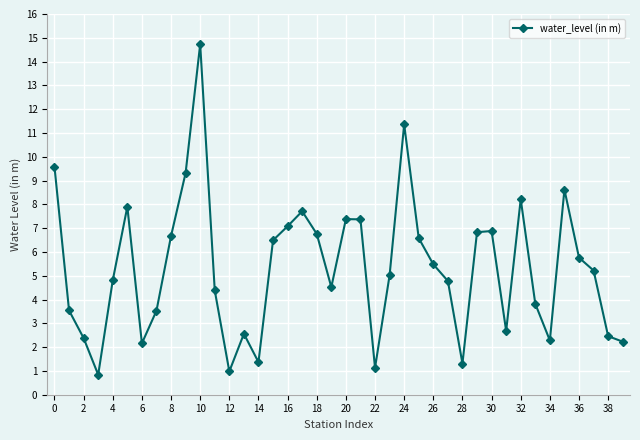

True or false: there are more than 1 points higher than both neighbors.

True